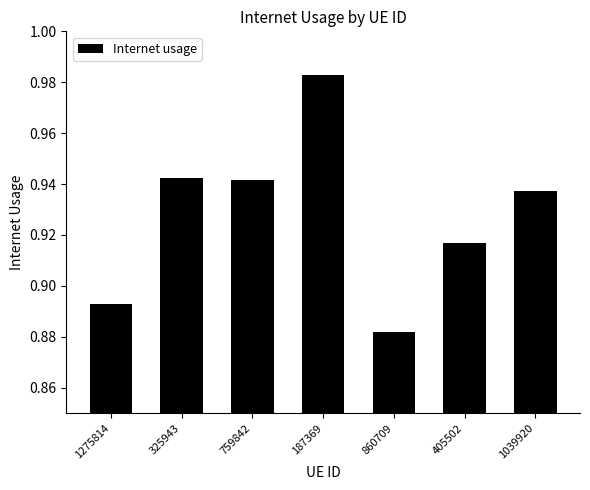

What is the sum of the values at 759842 and 1039920?

1.9